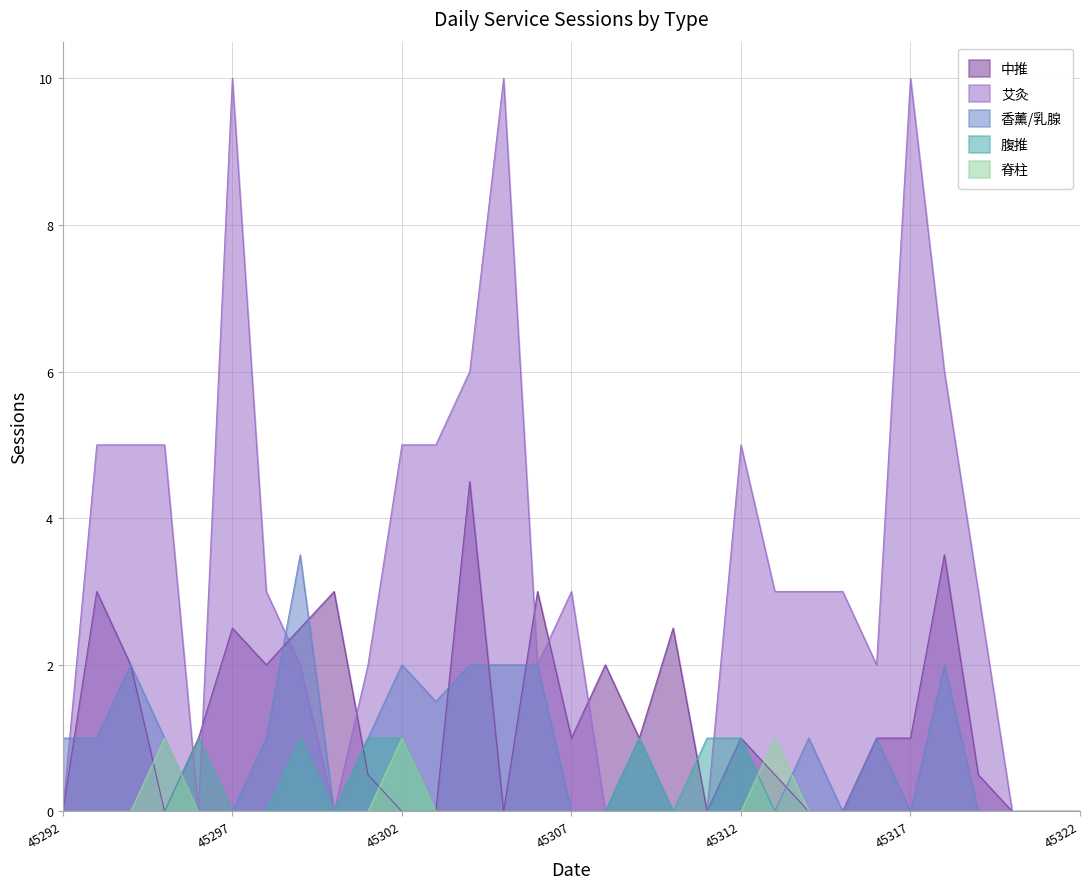

In 中推, how many points are higher than both neighbors (excluding endpoints)?

9